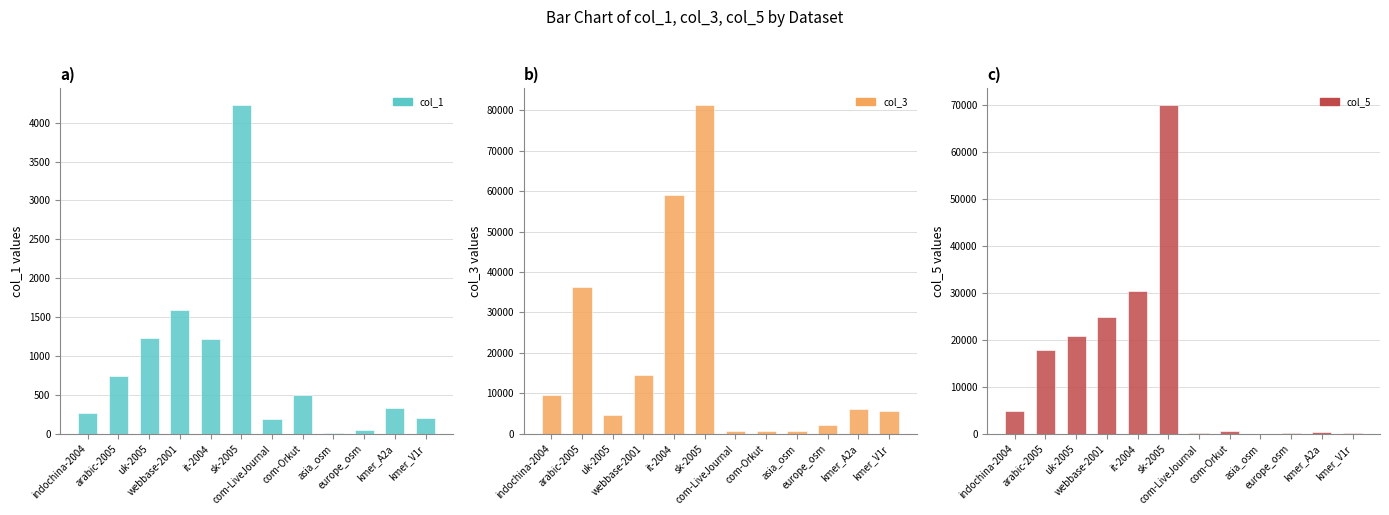

What are all the series names shown in the legend?

col_1, col_3, col_5